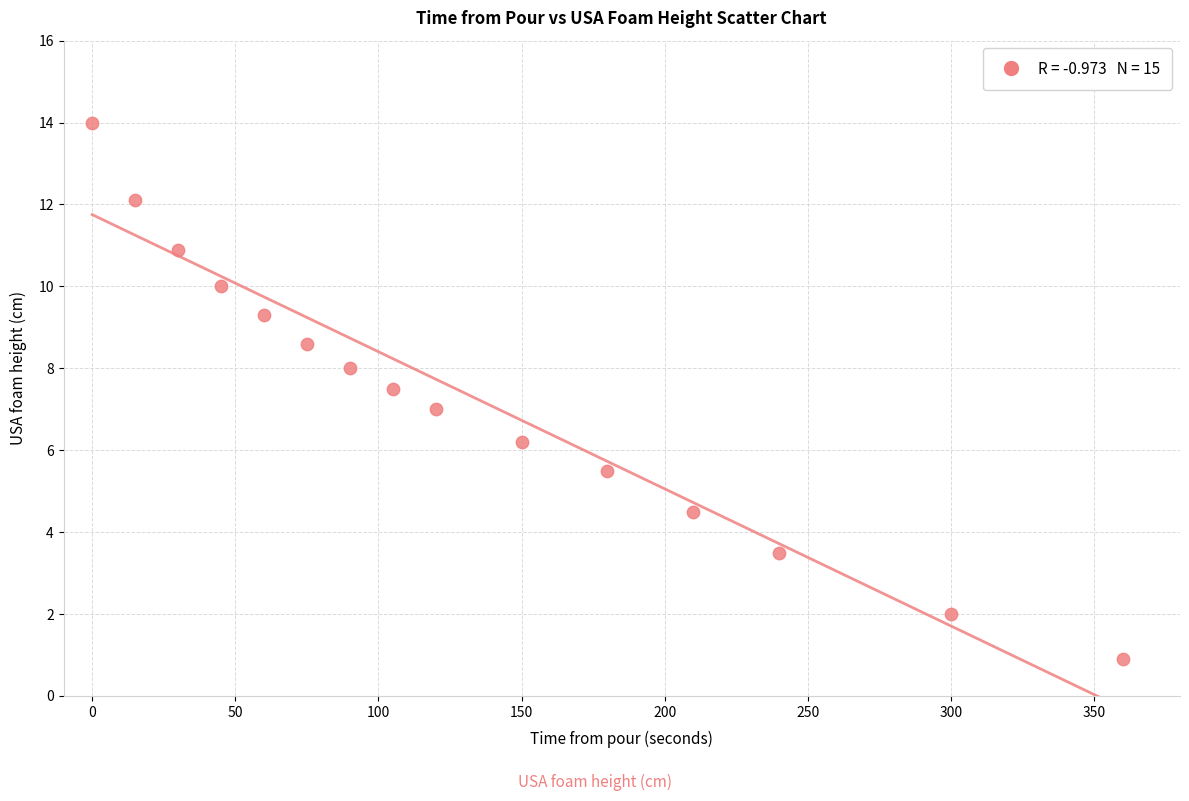

What is the range of Y values (max minus min)?

13.1